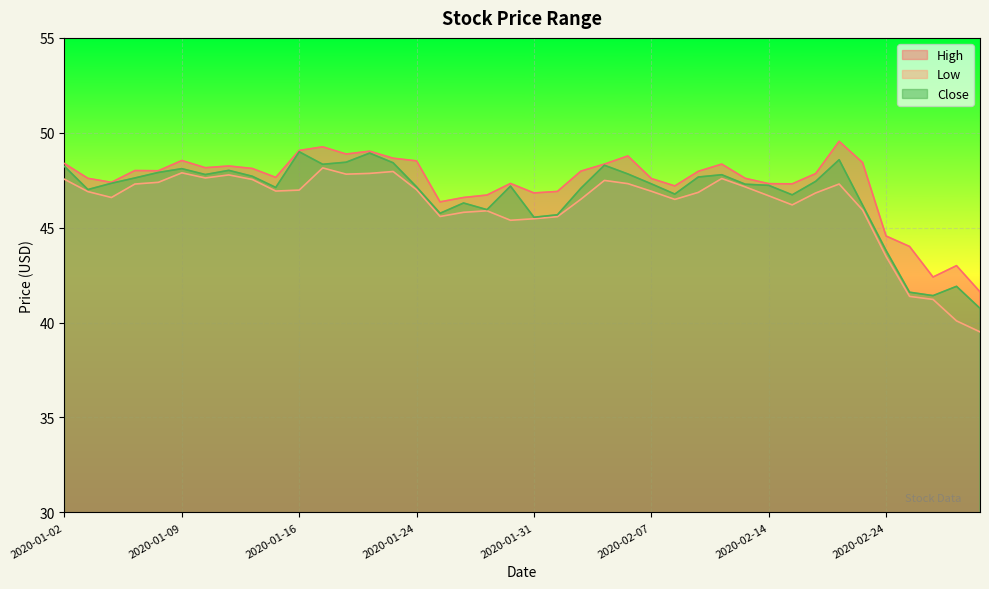

At which category does High reach its first local valley?

2020-01-06